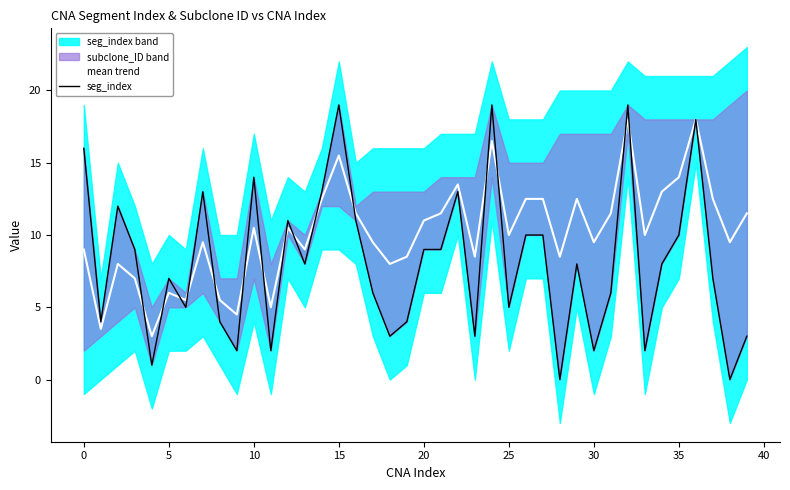

How many lines are shown in the chart?

2